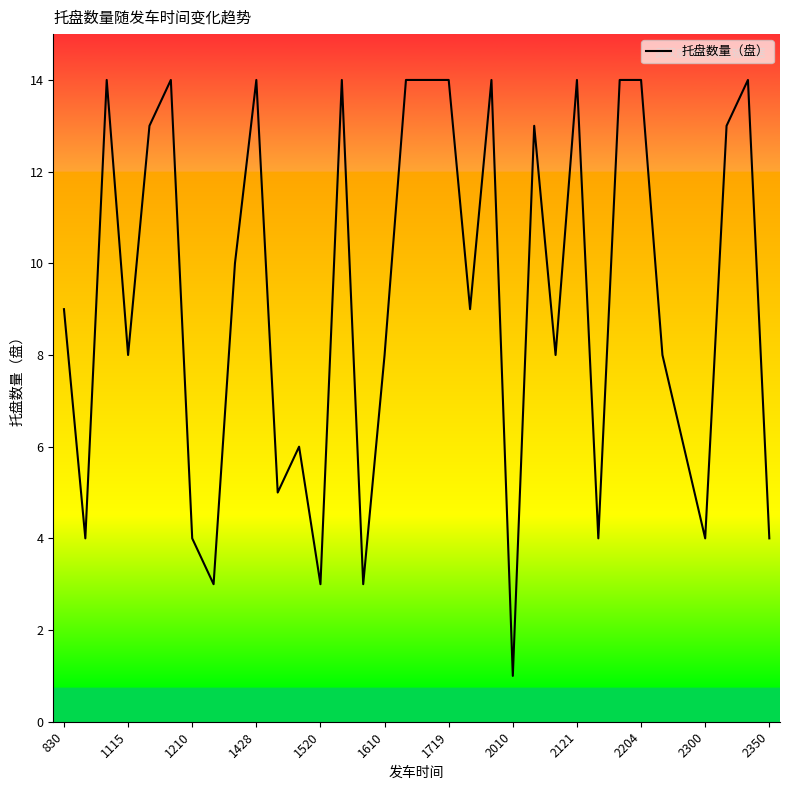

What is the difference between the maximum and minimum values?

13